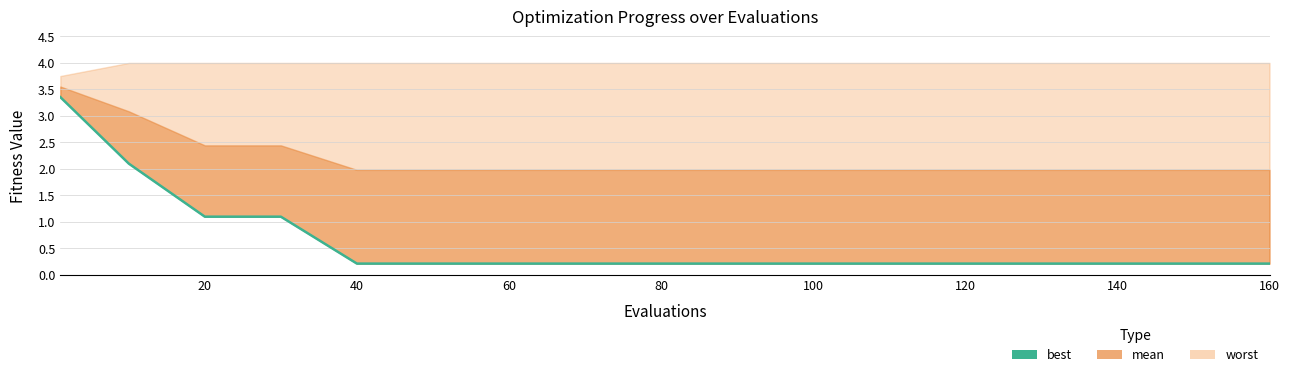

What is the value of the 9th point from the left?

0.2